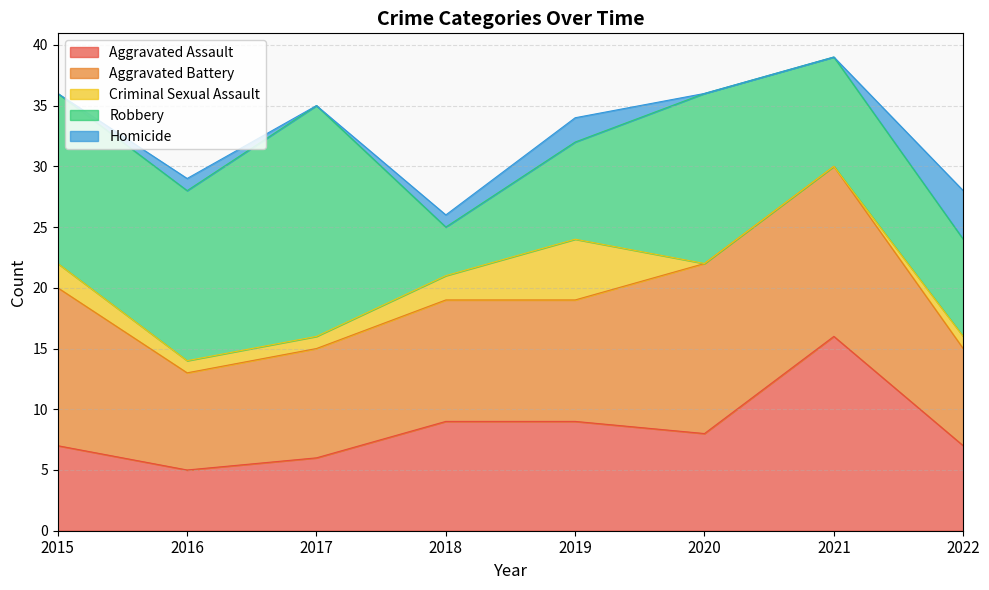

How many lines are shown in the chart?

5